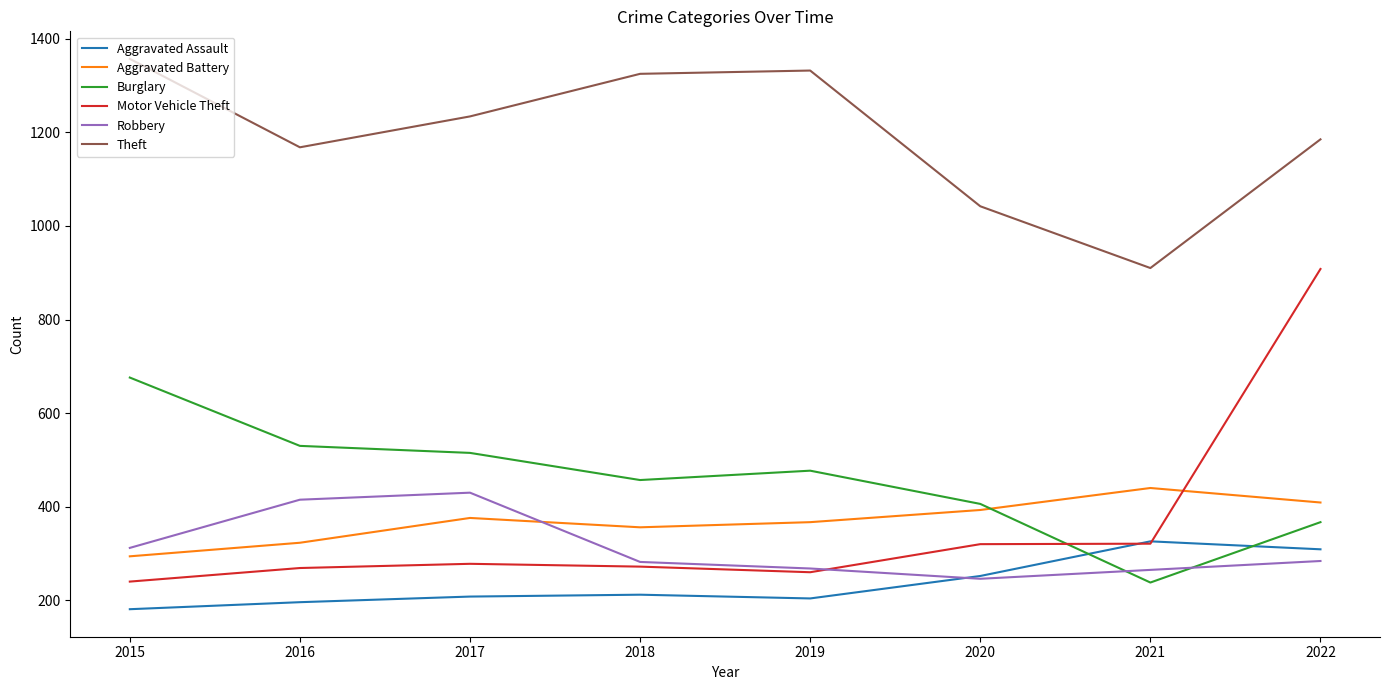

What is the minimum value shown in the chart?

181